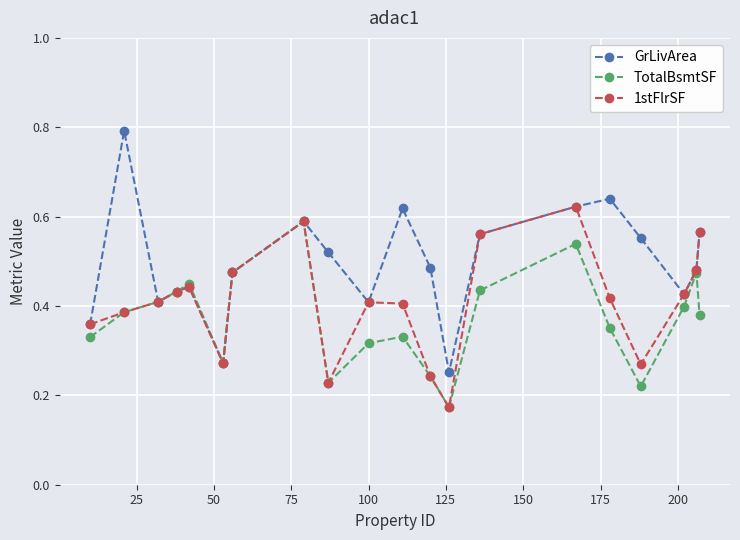

Rank the series by their average value, from highest to lowest.

GrLivArea, 1stFlrSF, TotalBsmtSF